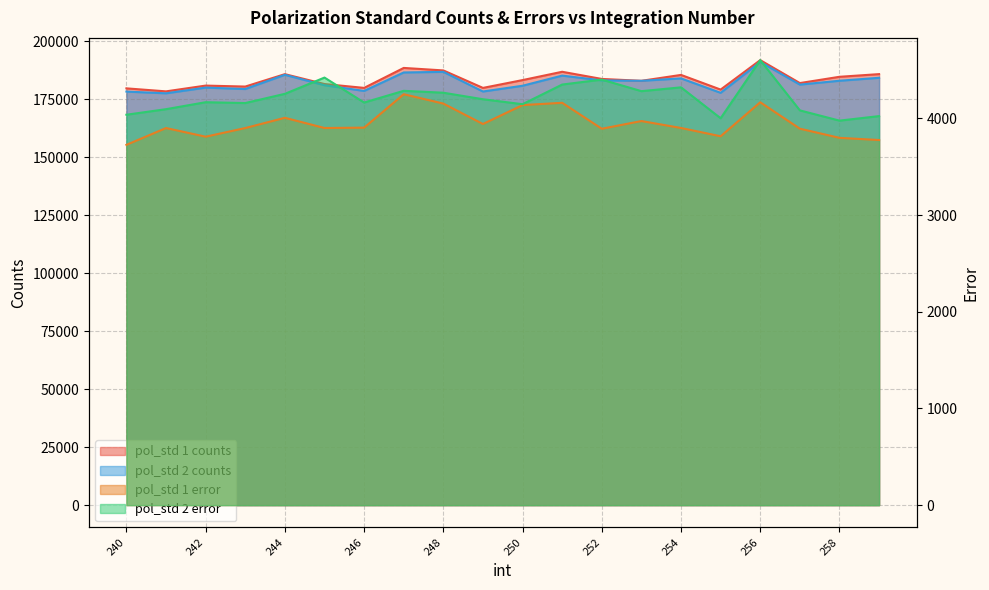

Is the value of pol_std 1 counts at 254 greater than the value of pol_std 2 error at 257?

Yes